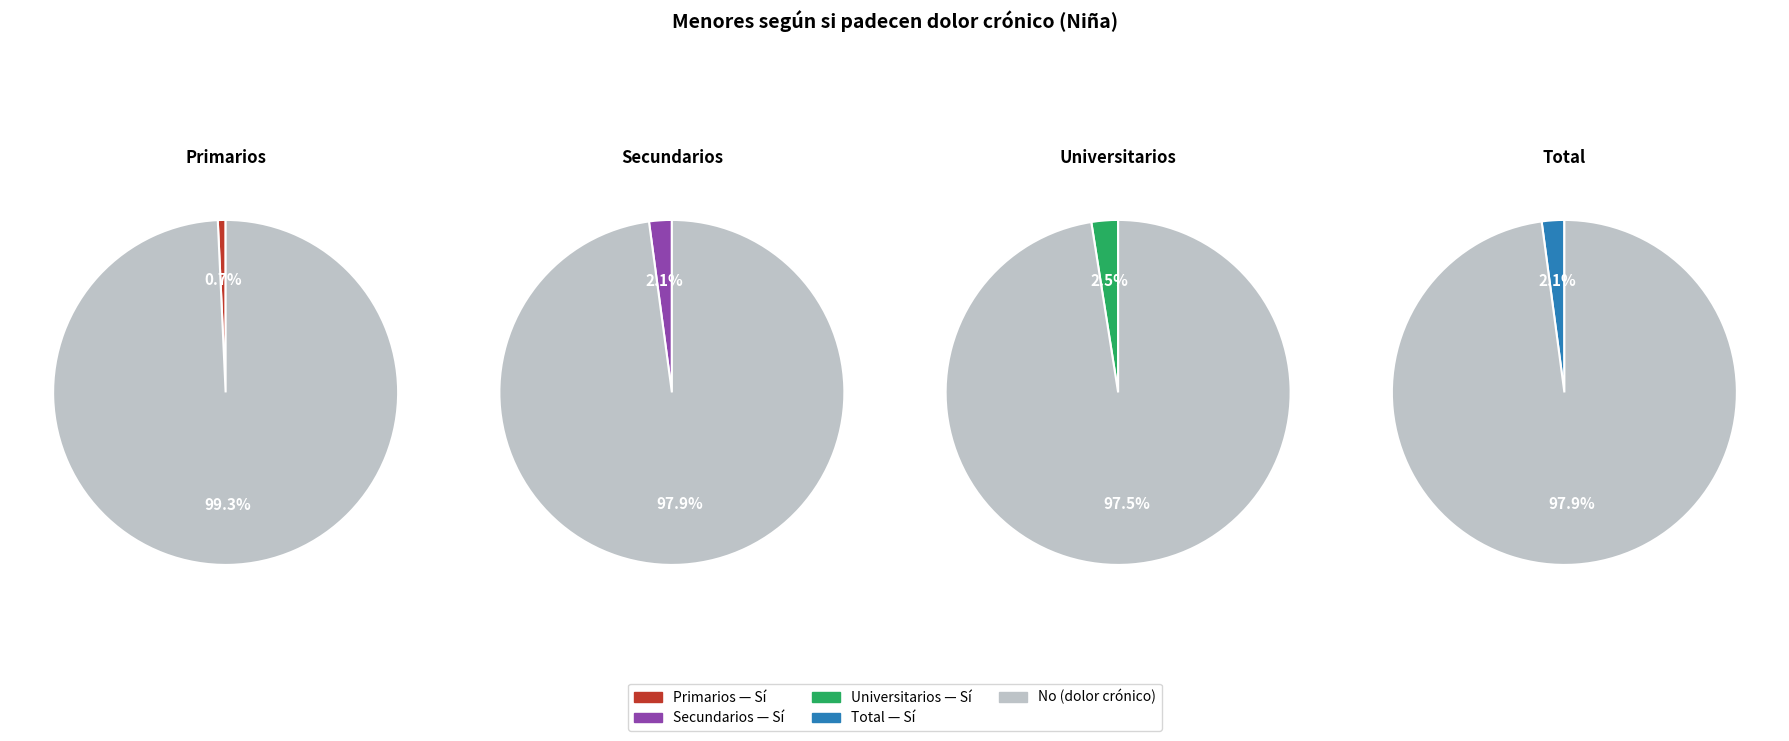

Rank the series by their average value, from highest to lowest.

No, Sí